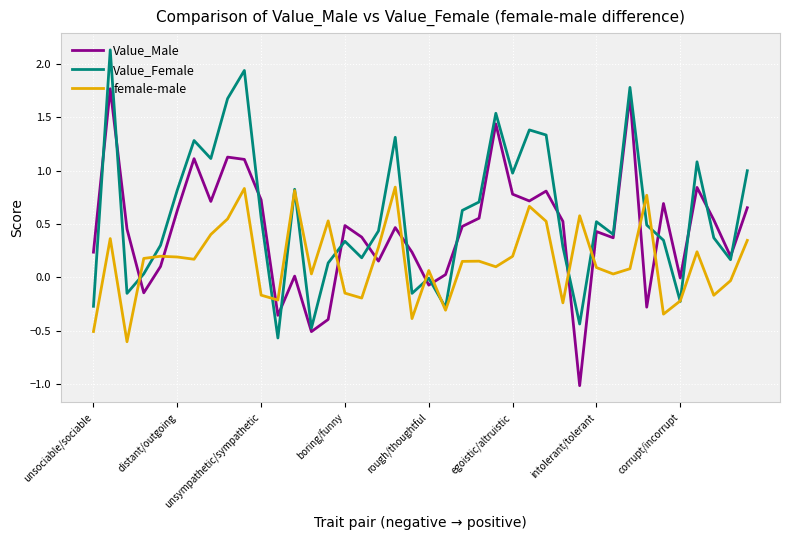

What is the minimum value shown in the chart?

-1.0